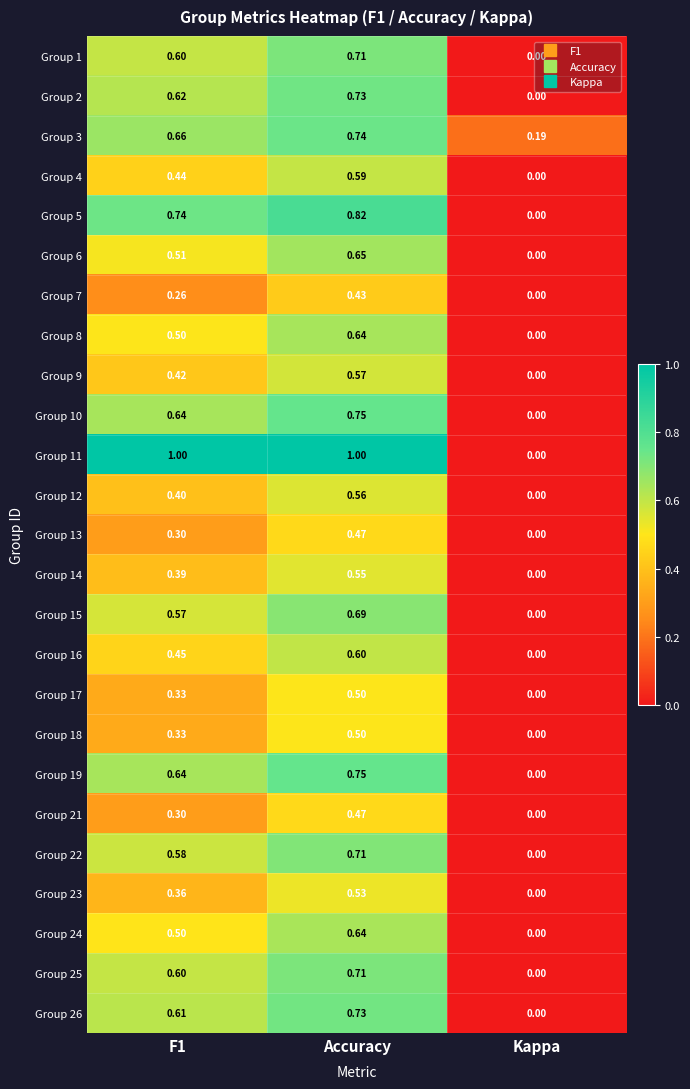

Which category has the lowest value in the Group 13 series?

Kappa